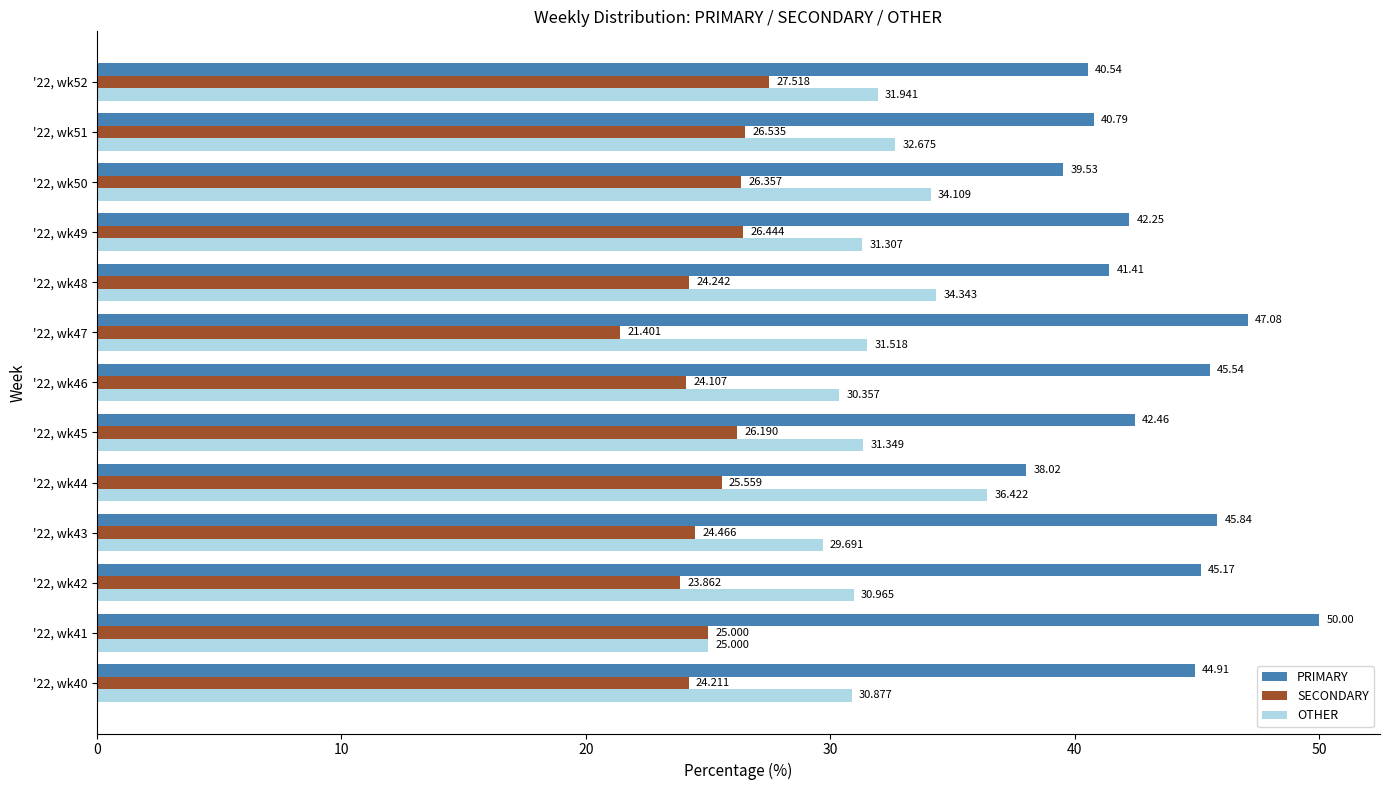

Which series has the largest range (max minus min)?

PRIMARY